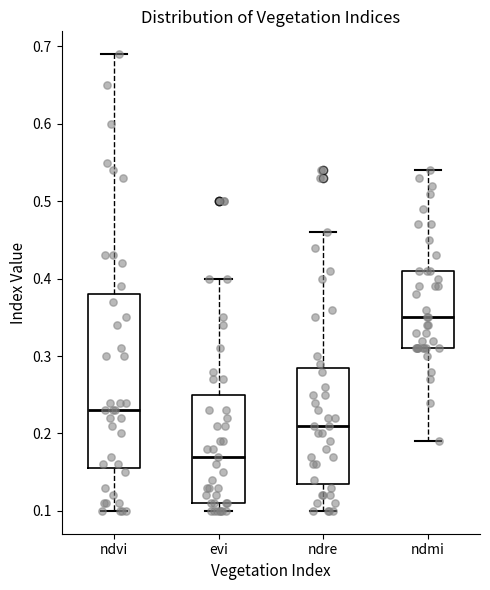

Reading left to right, read every box against the y-axis: the position of its median line, the range the box covers, and the ends of its whiskers. The values are not printed on the chart, so give them approximately, as read against the axis.

ndvi: median 0.23, box 0.16 to 0.38, whiskers 0.10 to 0.69
evi: median 0.17, box 0.11 to 0.25, whiskers 0.10 to 0.40
ndre: median 0.21, box 0.14 to 0.29, whiskers 0.10 to 0.46
ndmi: median 0.35, box 0.31 to 0.41, whiskers 0.19 to 0.54